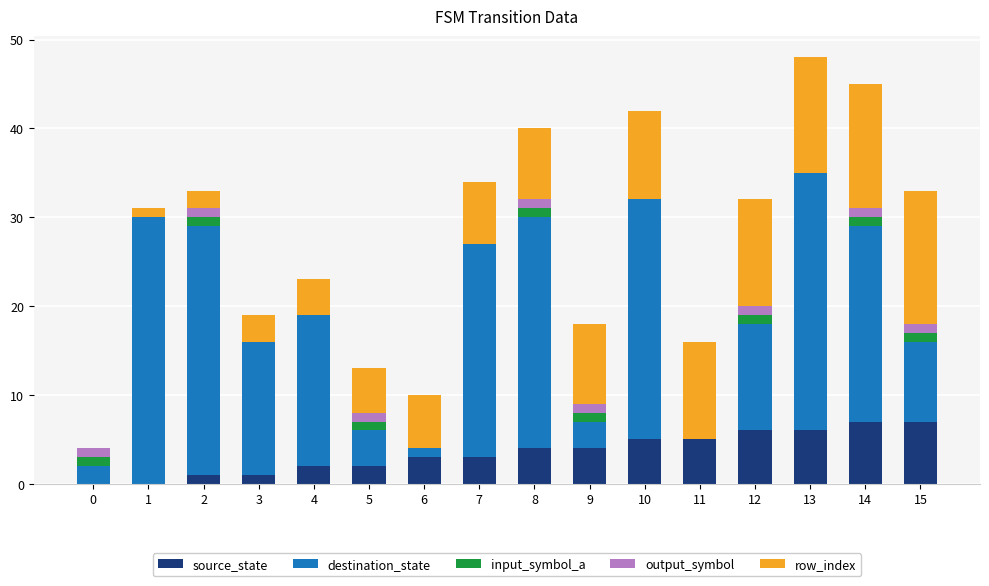

What is the sum of the source_state values at 13 and 9?

10